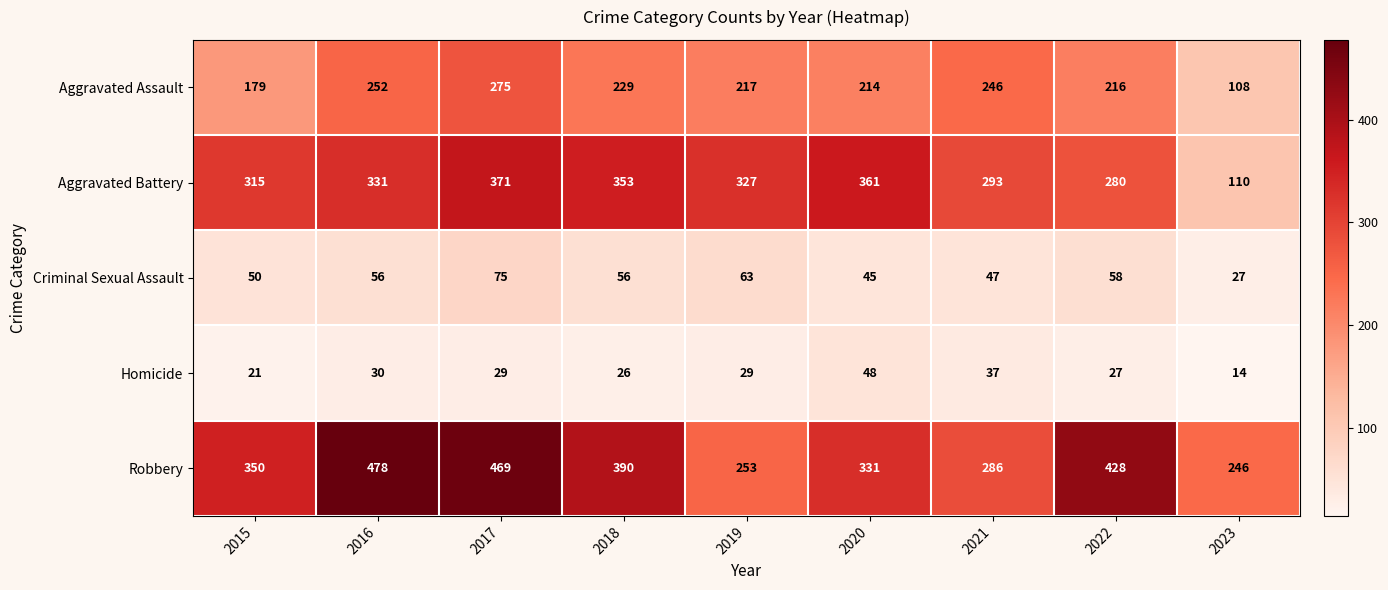

Rank the series at 2018 from highest to lowest value.

Robbery, Aggravated Battery, Aggravated Assault, Criminal Sexual Assault, Homicide